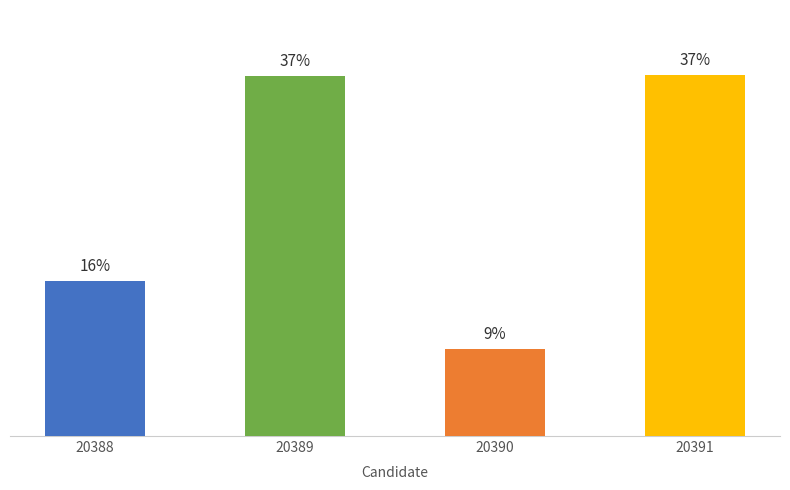

Does the chart contain any negative values?

No